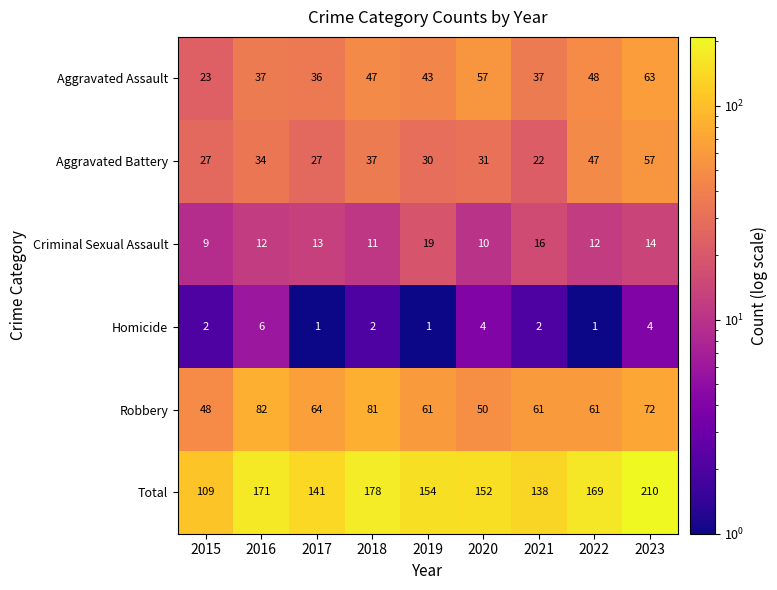

Which series has the largest range (max minus min)?

Total